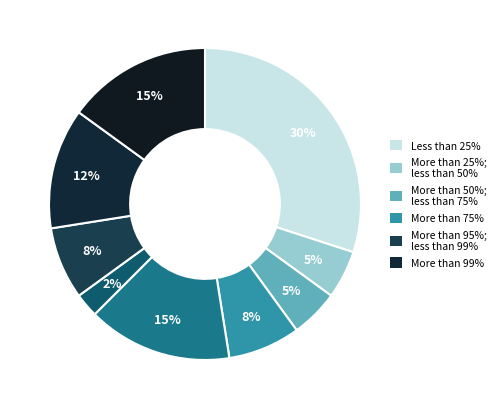

How many slices are in this pie chart?

9